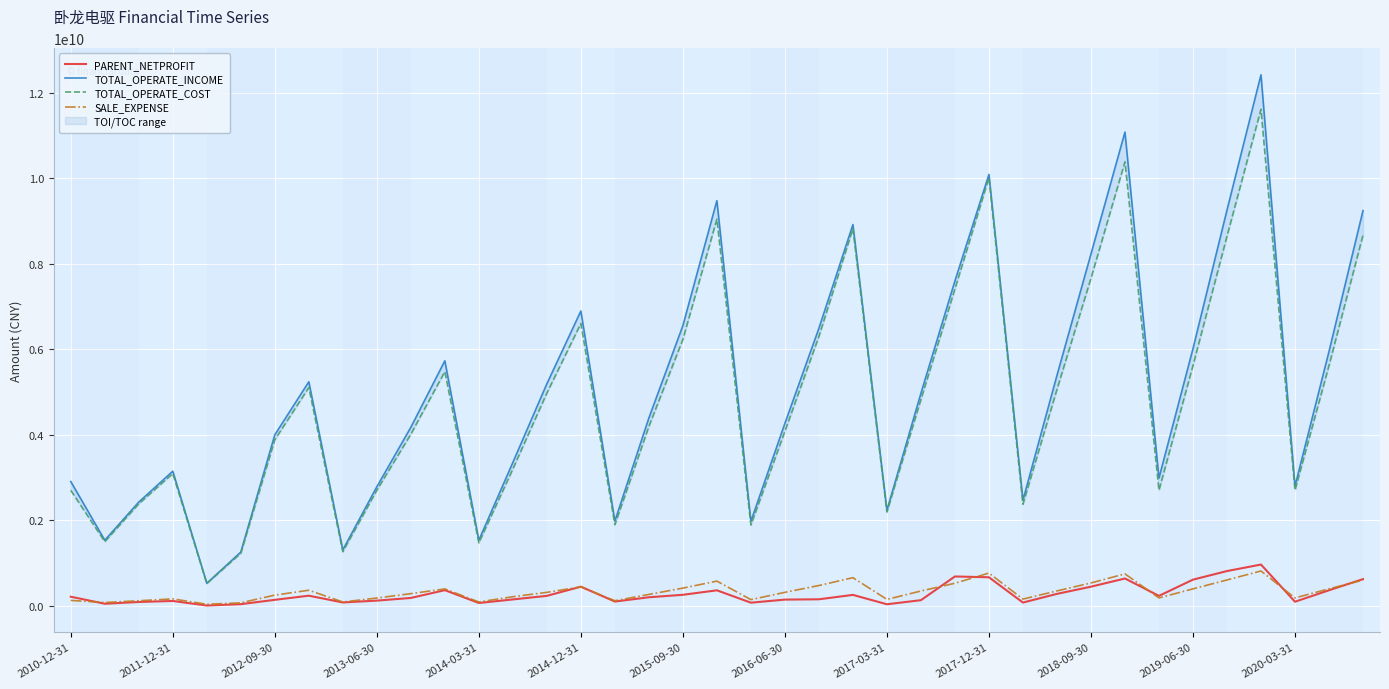

At which category is the sum across all series the highest?

35